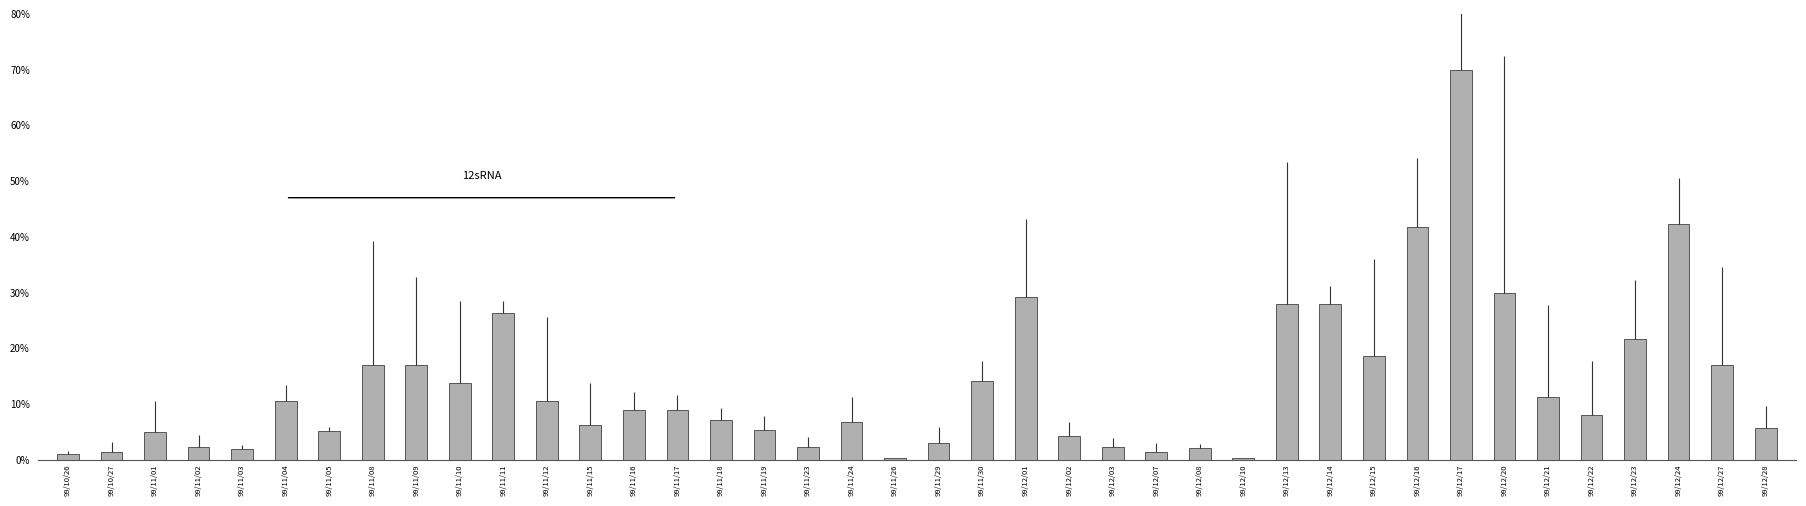

At which label does the data first exceed 8?

99/11/04